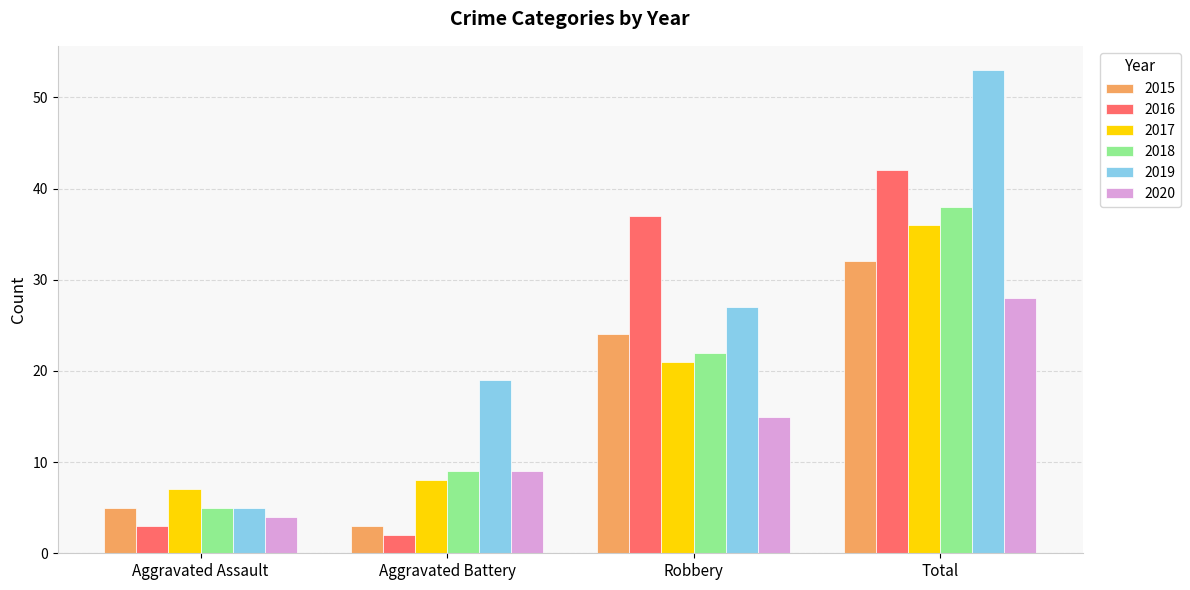

Read the 2019 value at Total.

53